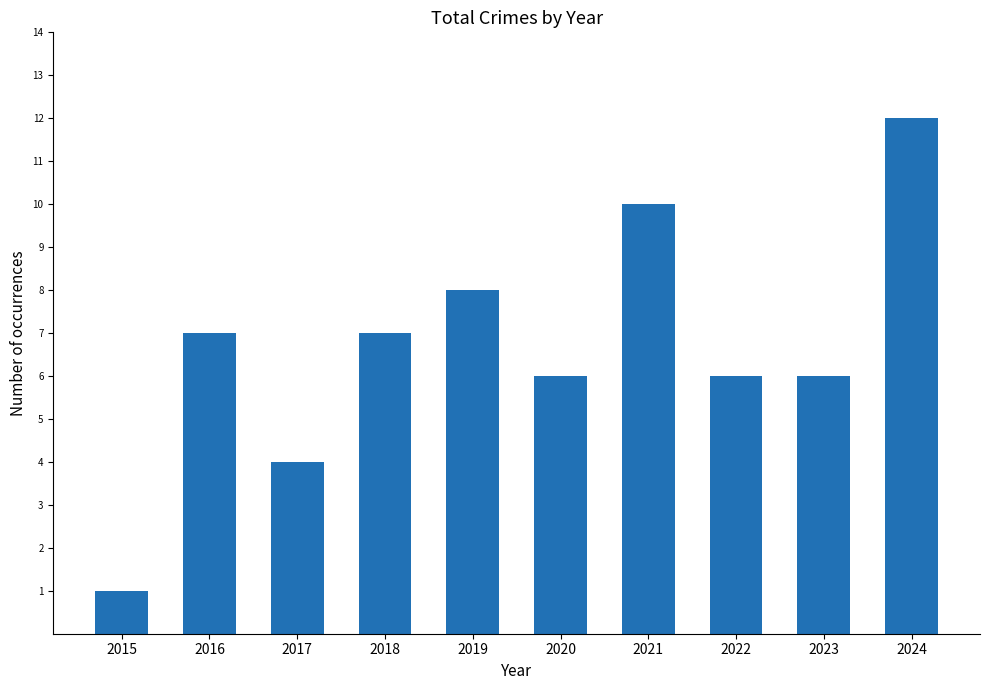

What is the value of the 9th bar from the left?

6